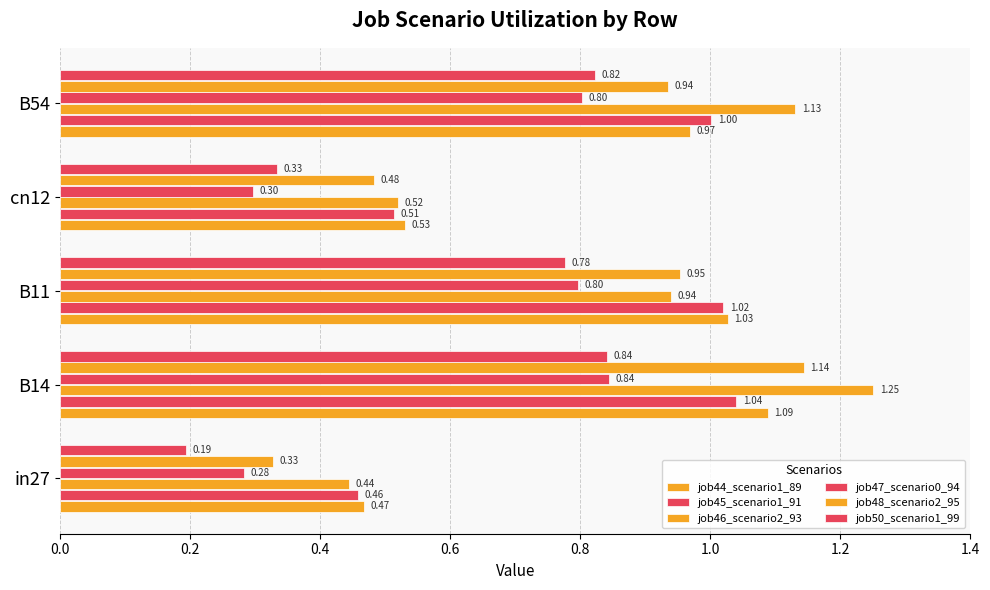

What is the value of the job50_scenario1_99 bar at the 1st from the left?

0.2